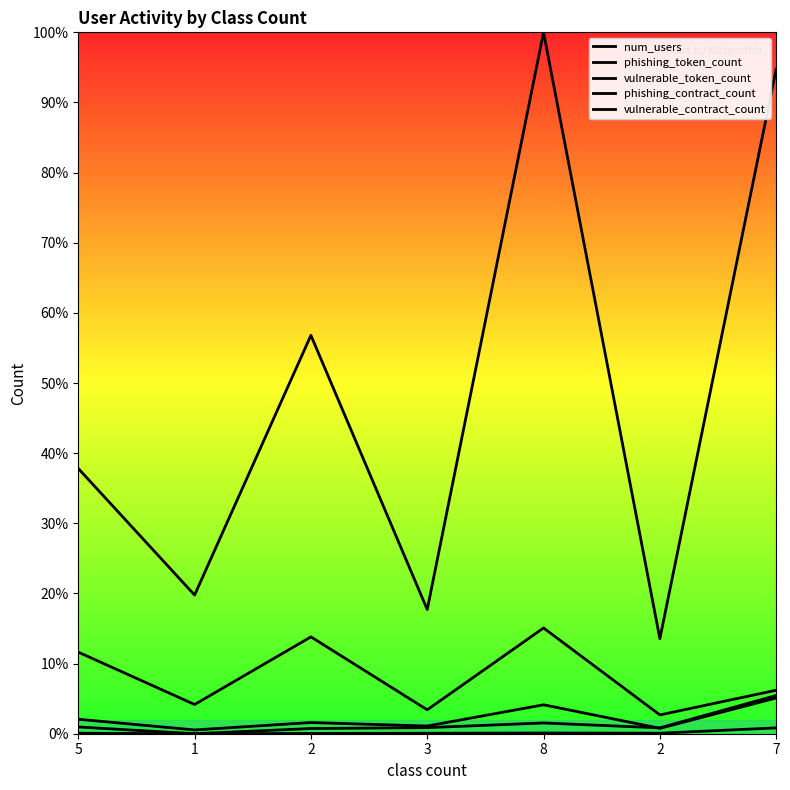

Reading left to right, list all the values displayed in this chart.

num_users: 5=0.1	1=0.0	2=0.1	3=0.0	8=0.2	2=0.0	7=0.1
phishing_token_count: 5=0.0	1=0.0	2=0.0	3=0.0	8=0.0	2=0.0	7=0.0
vulnerable_token_count: 5=0.0	1=0.0	2=0.0	3=0.0	8=0.0	2=0.0	7=0.1
phishing_contract_count: 5=0.0	1=0.0	2=0.0	3=0.0	8=0.0	2=0.0	7=0.1
vulnerable_contract_count: 5=0.4	1=0.2	2=0.6	3=0.2	8=1.0	2=0.1	7=0.9